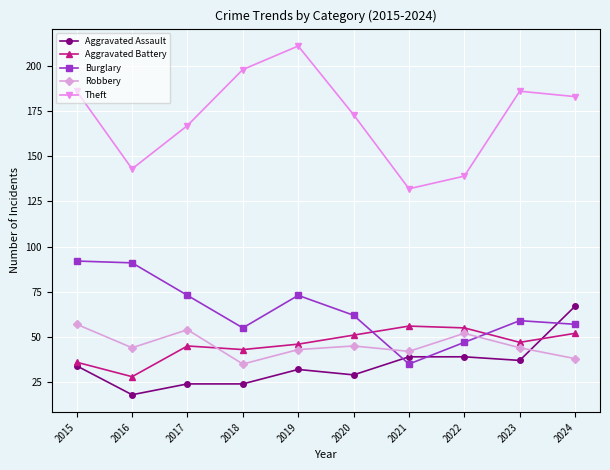

Does the chart display data point markers on the line(s)?

Yes